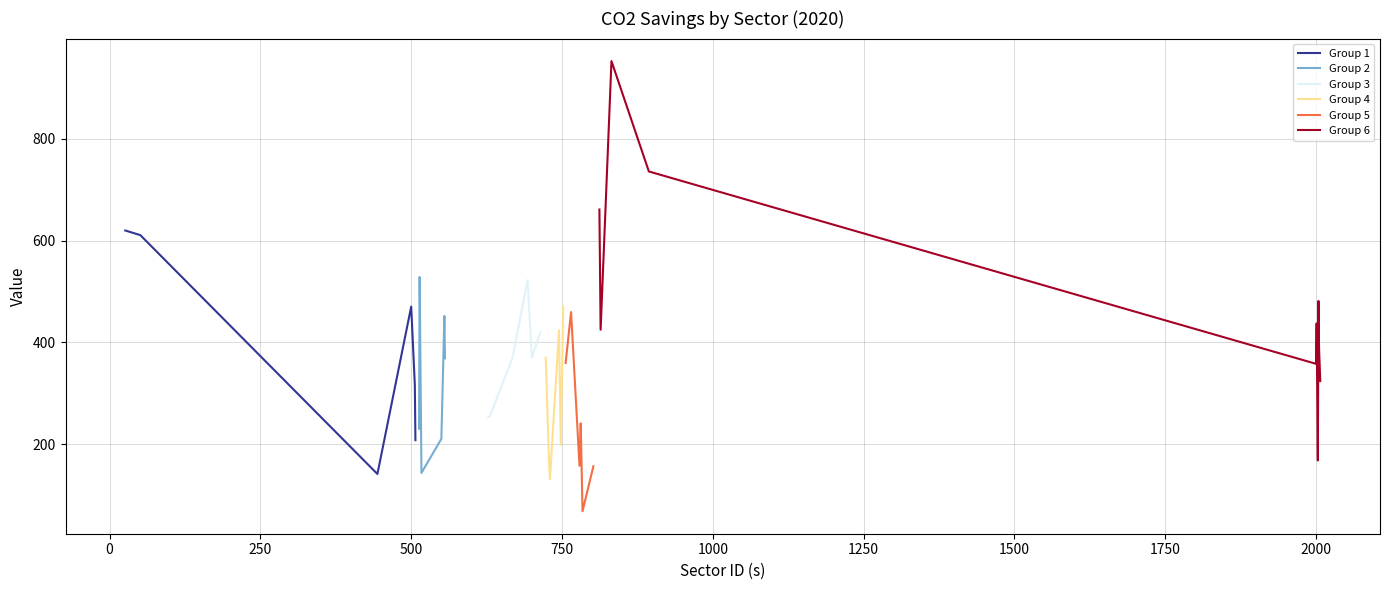

What is the highest value of the Group 1 series?

620.0